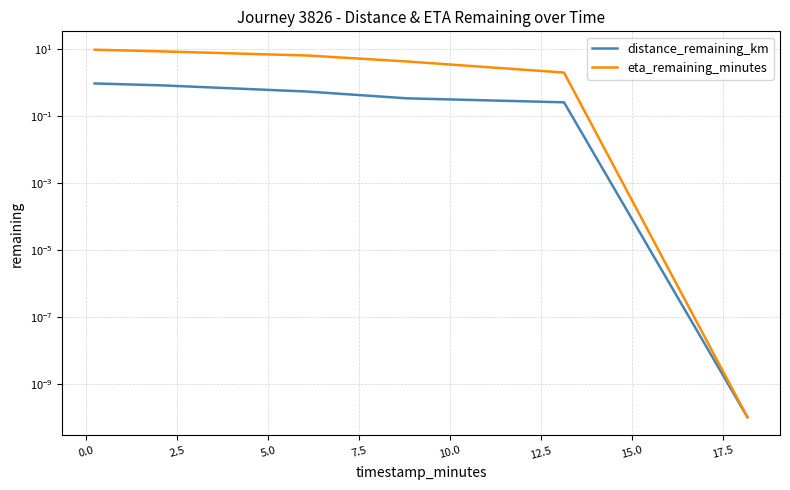

True or false: eta_remaining_minutes and distance_remaining_km intersect in this chart.

False